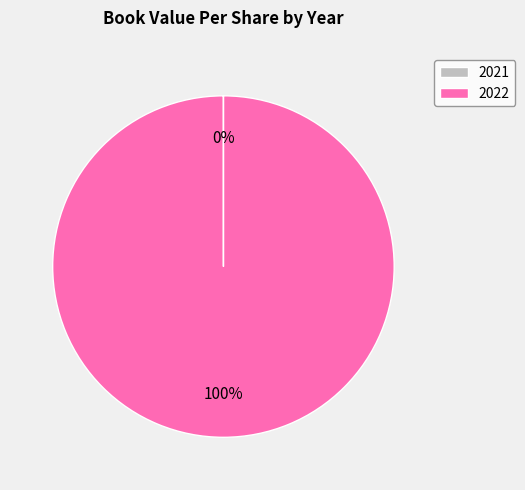

What is the majority slice?

2022